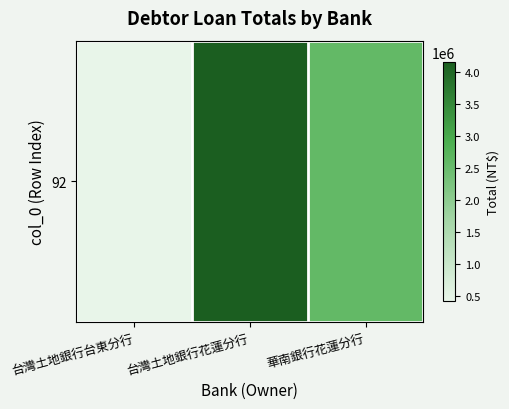

Reading left to right, what are all the values shown in this chart?

台灣土地銀行台東分行=430671	台灣土地銀行花蓮分行=4152495	華南銀行花蓮分行=2587777